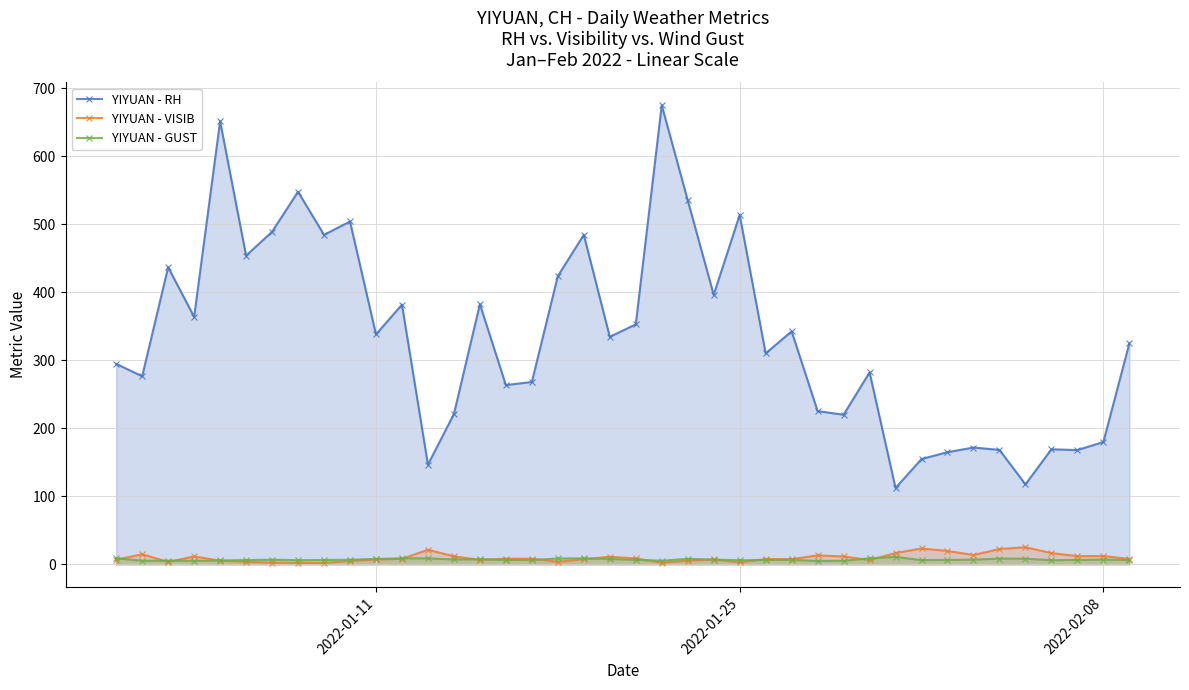

What is the average value of the YIYUAN - VISIB series?

9.8